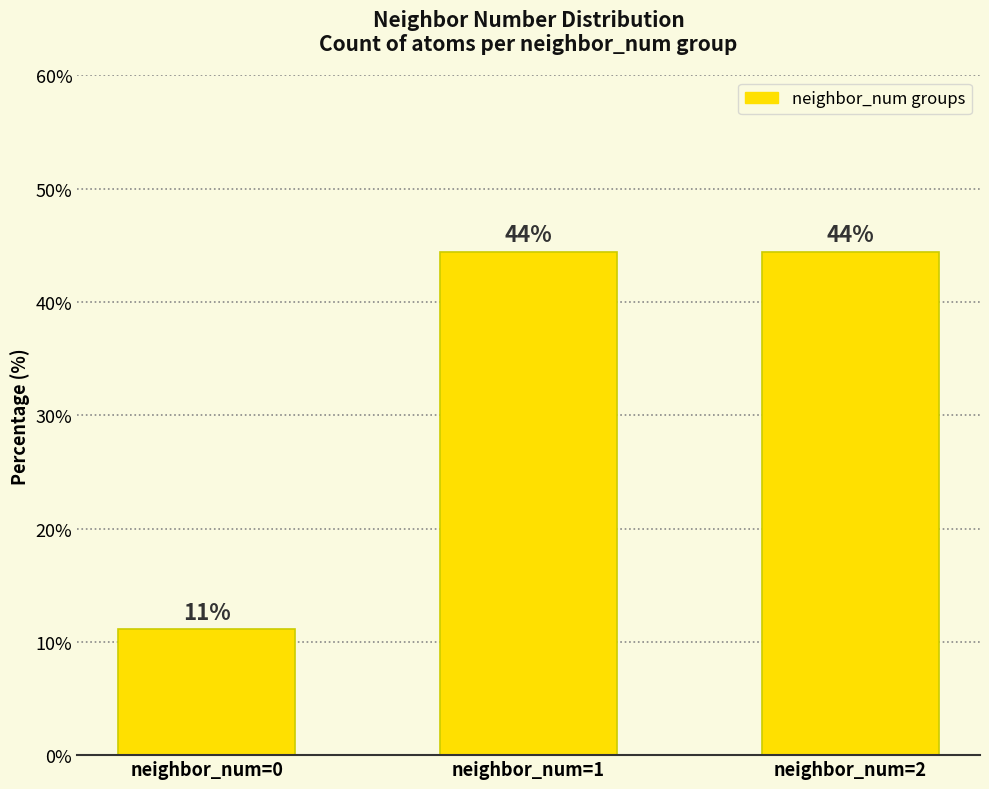

What is the sum of the values at neighbor_num=2 and neighbor_num=1?

88.9